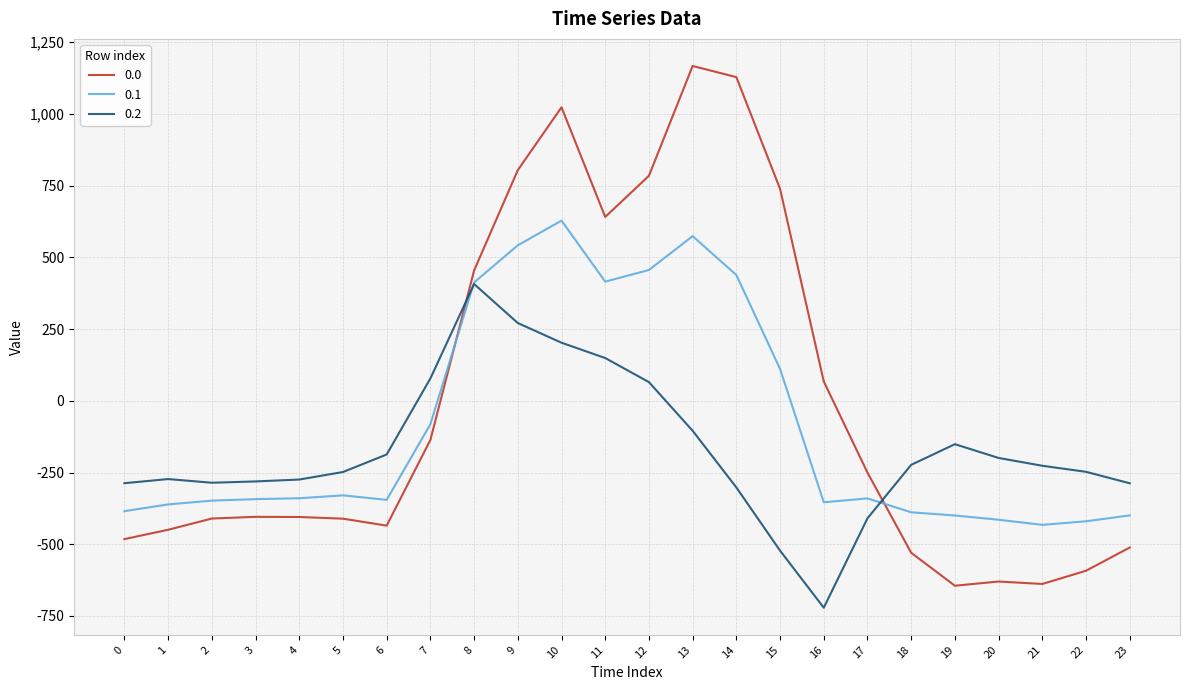

After their last crossing, which series has the higher values: 0.2 or 0.0?

0.2